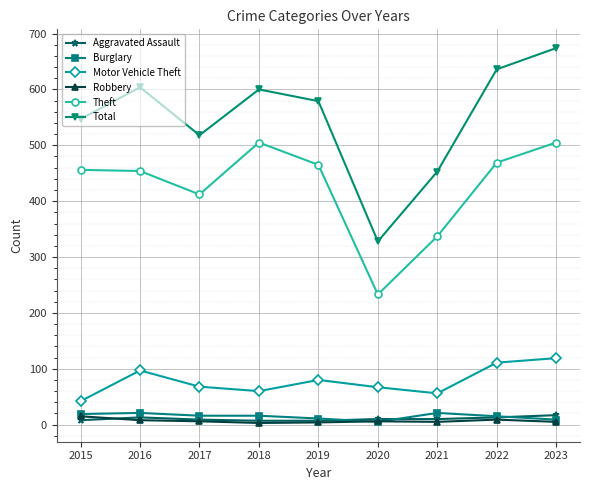

The value of Motor Vehicle Theft at 2017 is 119. True or false?

False